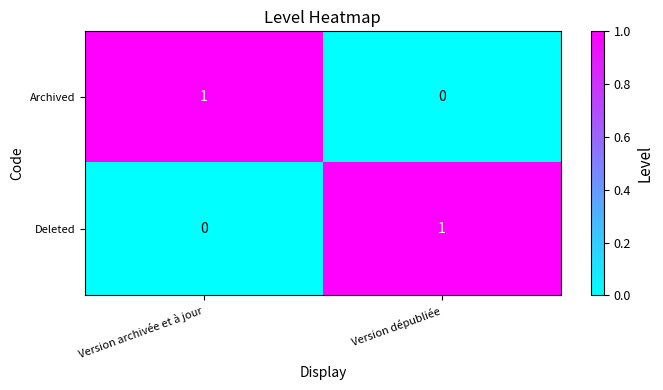

Reading left to right, what are all the values shown in this chart?

Archived: Version archivée et à jour=1	Version dépubliée=0
Deleted: Version archivée et à jour=0	Version dépubliée=1